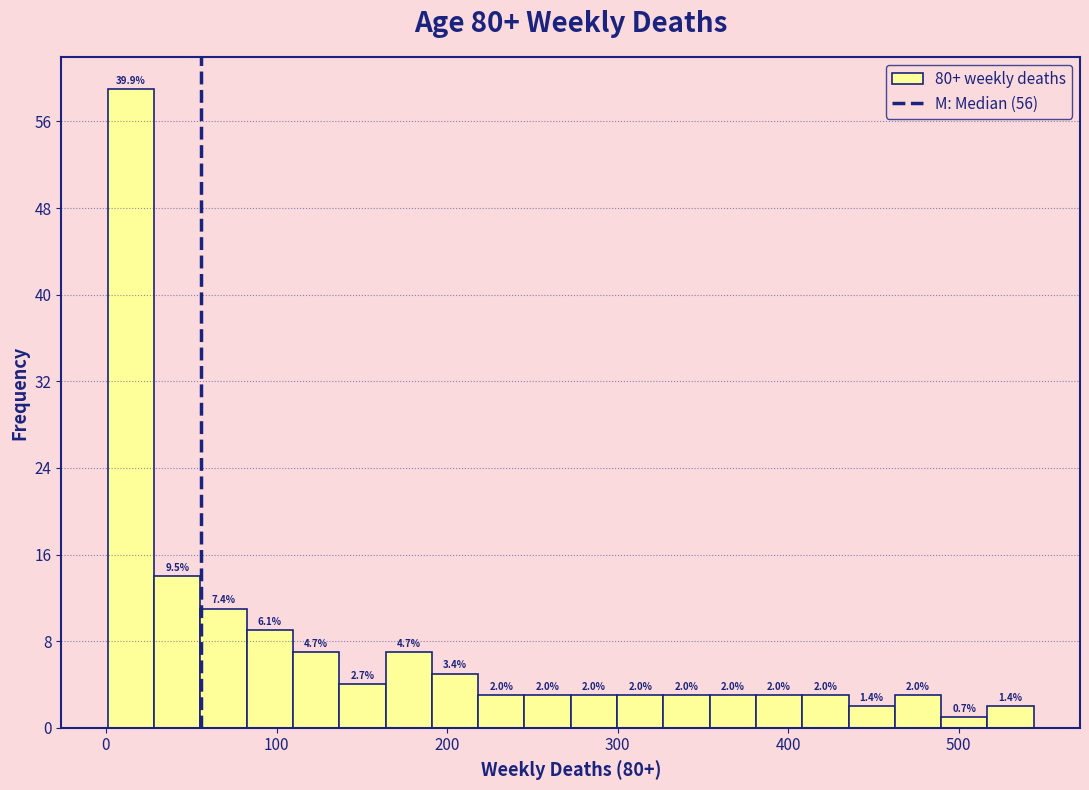

Around what value on the x-axis is the tallest bar? Give the approximate position of its centre, as read against the axis.

10